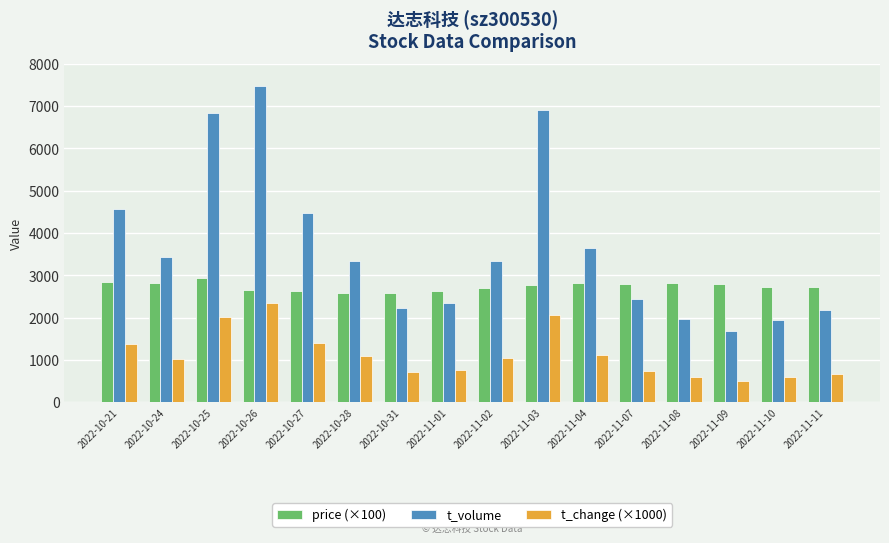

At 2022-10-28, list the series in order from largest to smallest.

t_volume, price (×100), t_change (×1000)